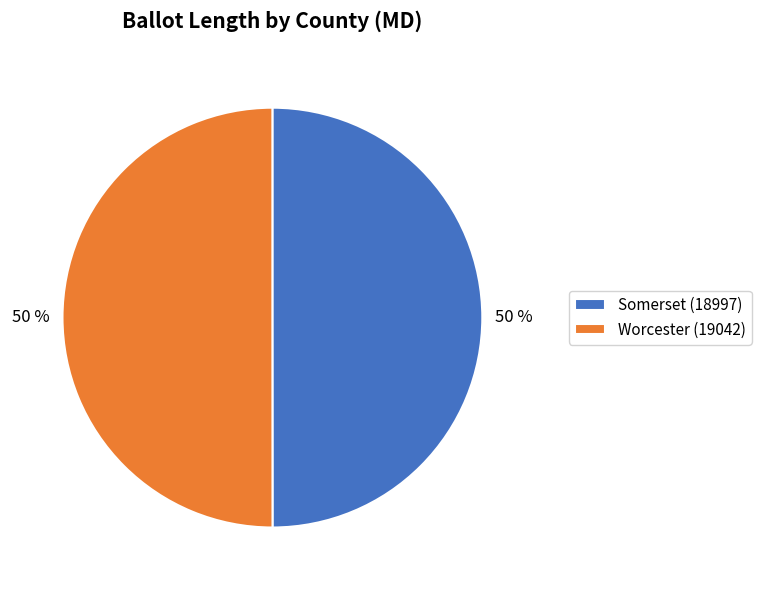

Do Somerset (18997) and Worcester (19042) together represent more than half of the pie?

Yes